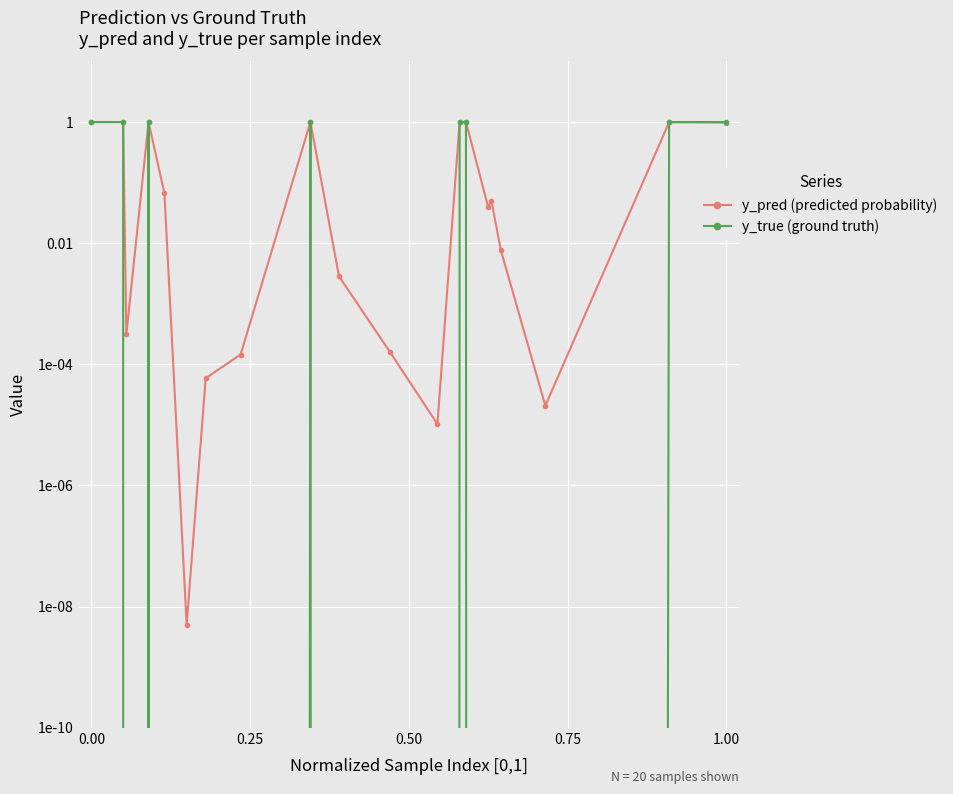

Reading left to right, transcribe all the data shown in this chart.

y_pred (predicted probability): 1.0	1.0	0.0	1.0	0.1	0.0	0.0	0.0	1.0	0.0	0.0	0.0	1.0	1.0	0.0	0.1	0.0	0.0	1.0	1.0
y_true (ground truth): 1.0	1.0	0.0	1.0	0.0	0.0	0.0	0.0	1.0	0.0	0.0	0.0	1.0	1.0	0.0	0.0	0.0	0.0	1.0	1.0